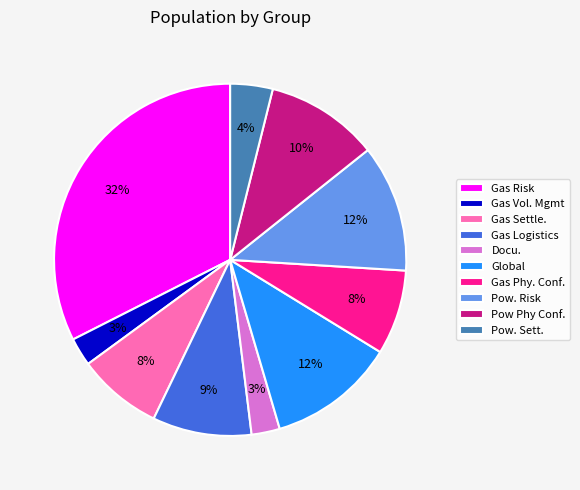

To the nearest percent, what is the difference between the Global and Gas Vol. Mgmt slice percentages?

9%